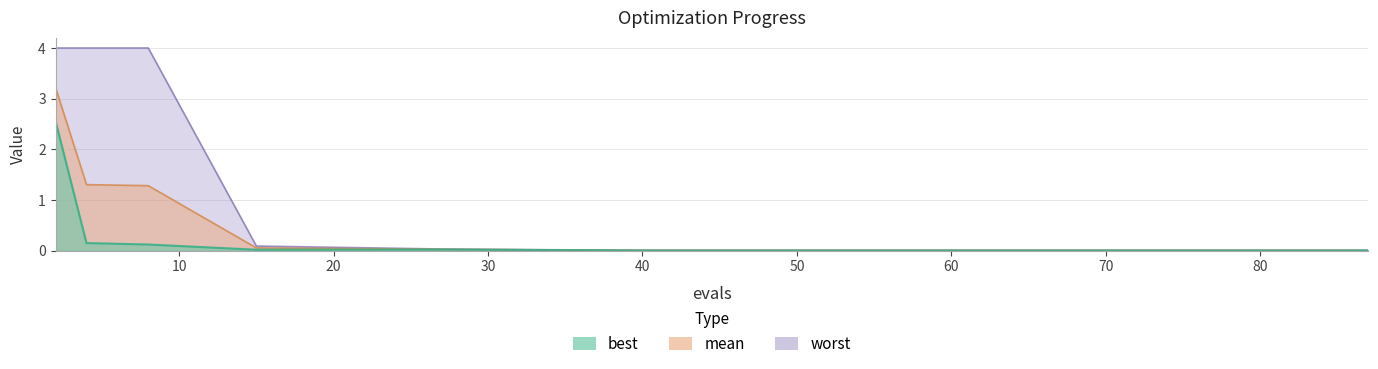

The worst series shows 0.0 at 19. True or false?

False